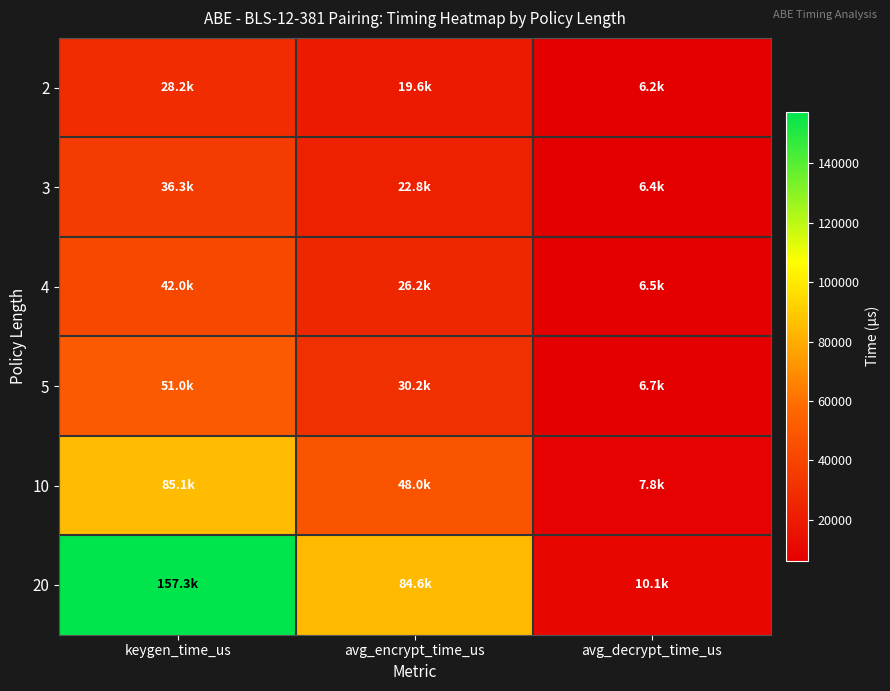

Which series changed the most between keygen_time_us and avg_decrypt_time_us?

20